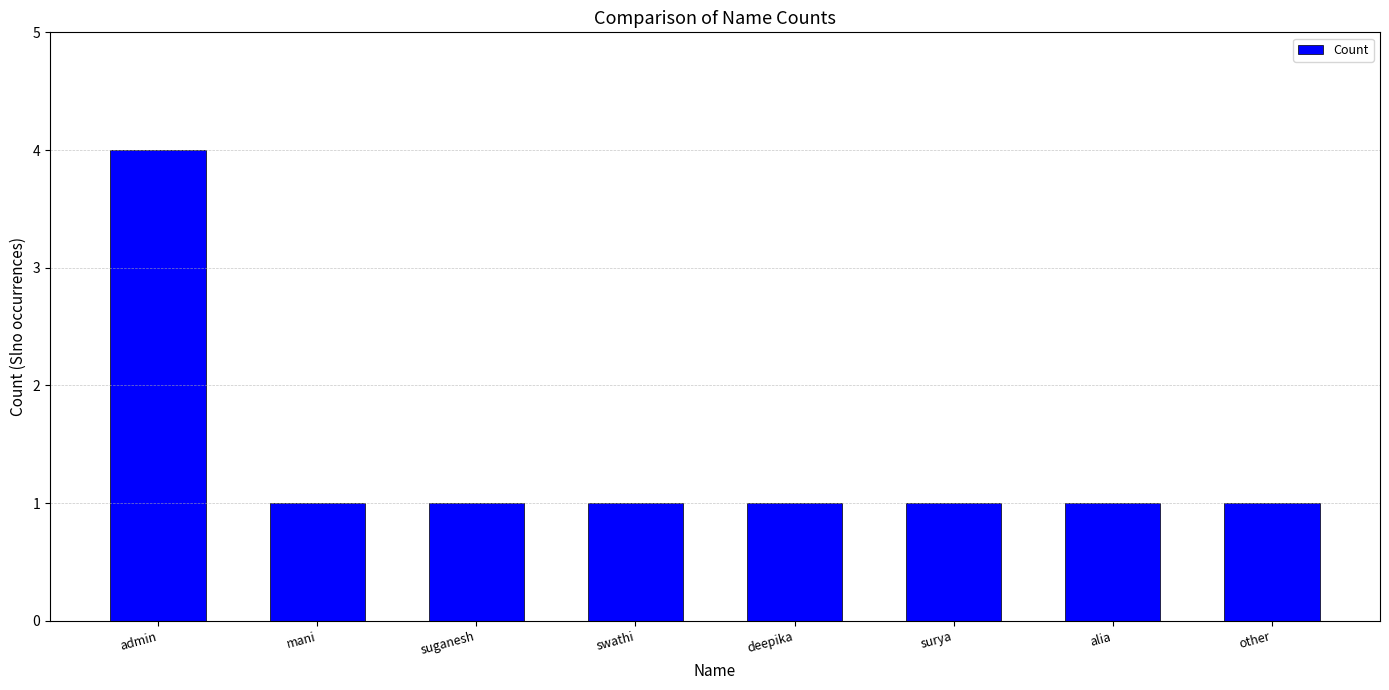

At which category does the chart reach its peak across all series?

admin